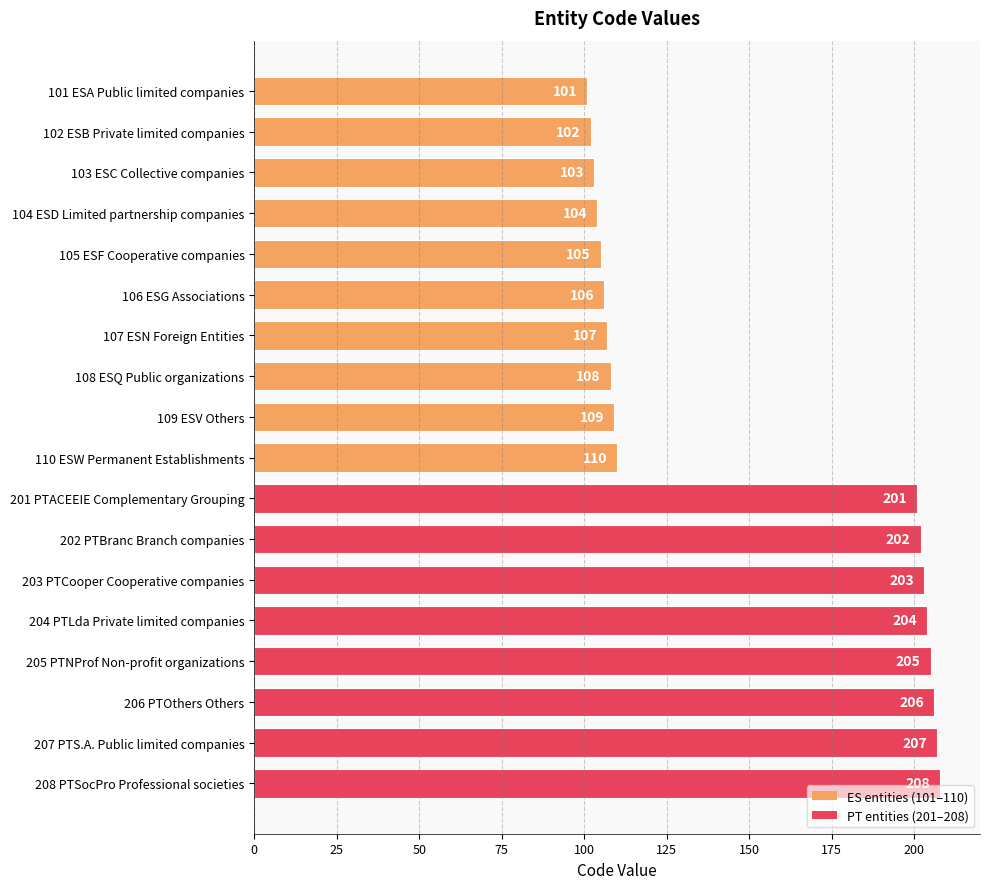

How many values are below 110?

9